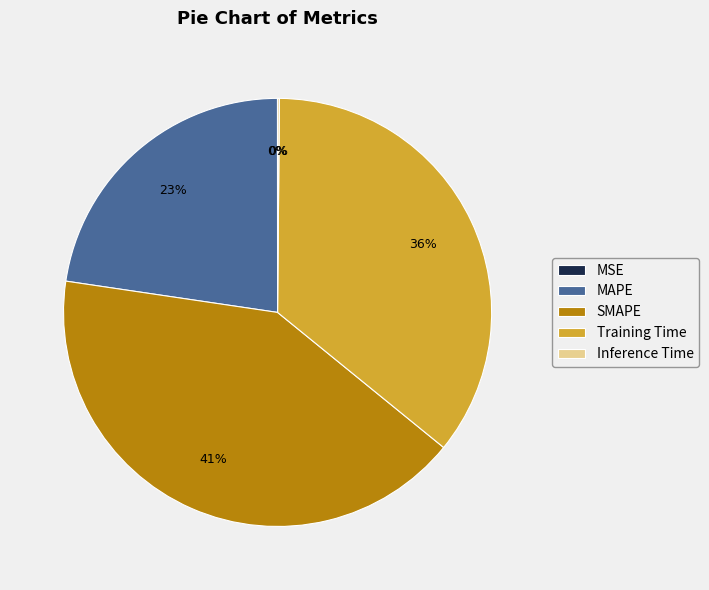

Which slice is the largest?

SMAPE